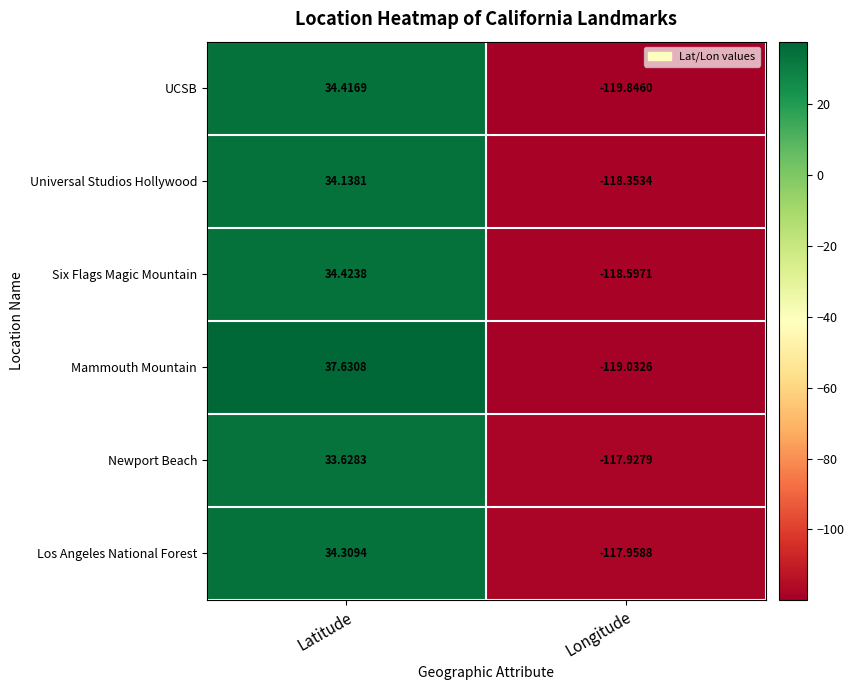

At which category is the sum across all series the highest?

Latitude